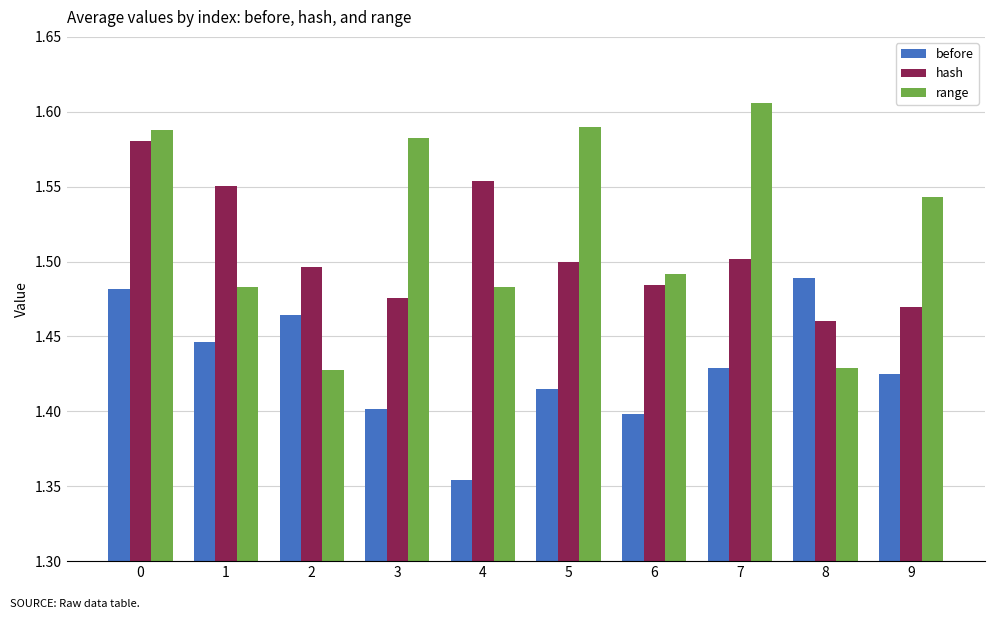

The before series shows 1.9 at 6. True or false?

False